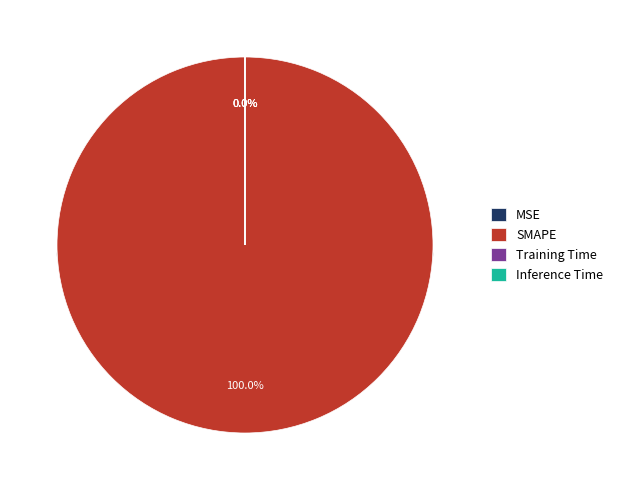

How many segments does this pie chart have?

4